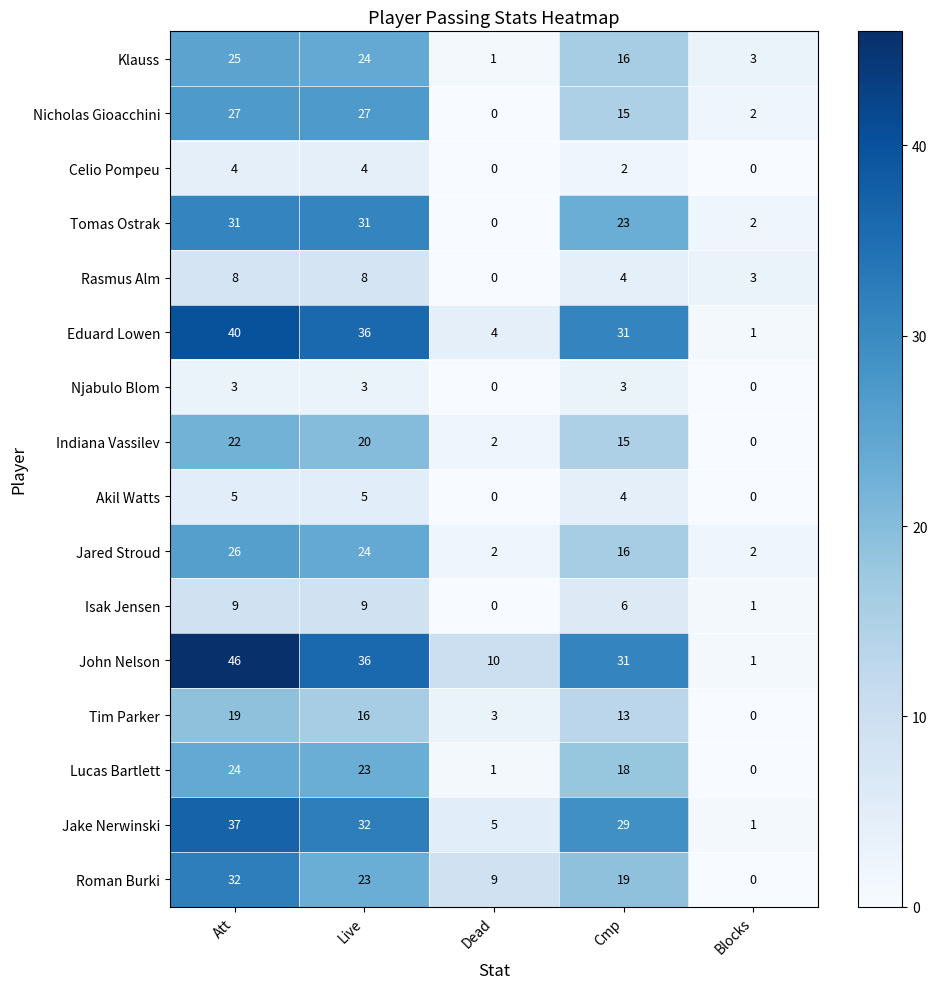

Which series has the widest spread of values?

John Nelson